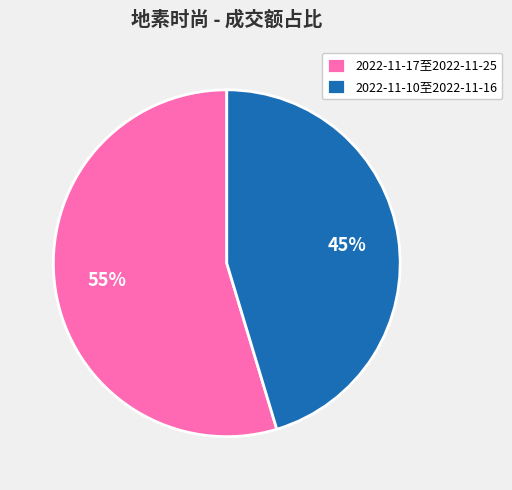

Between 2022-11-10至2022-11-16 and 2022-11-17至2022-11-25, which is larger?

2022-11-17至2022-11-25